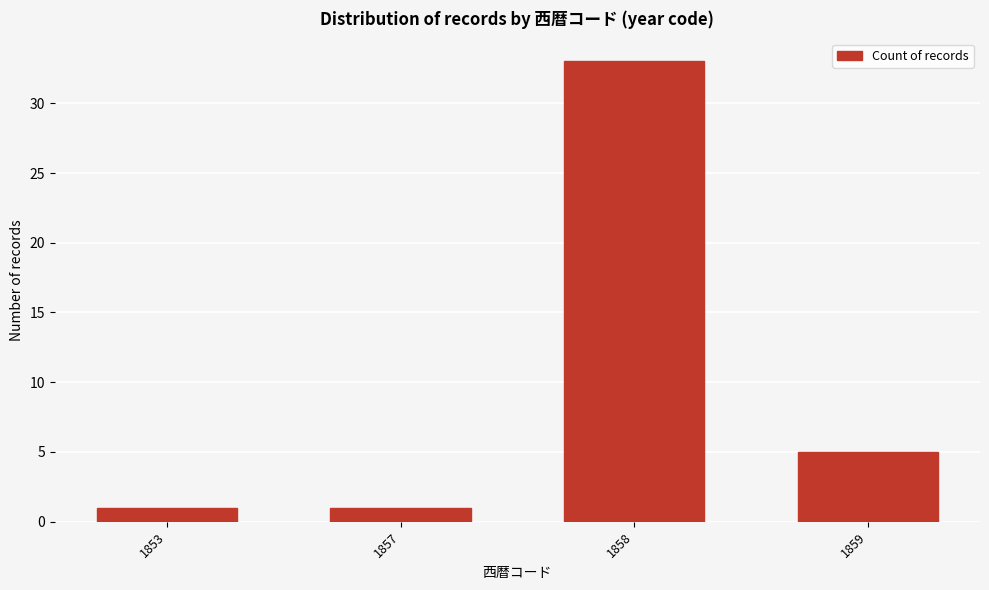

Reading left to right, list all the values displayed in this chart.

1	1	33	5